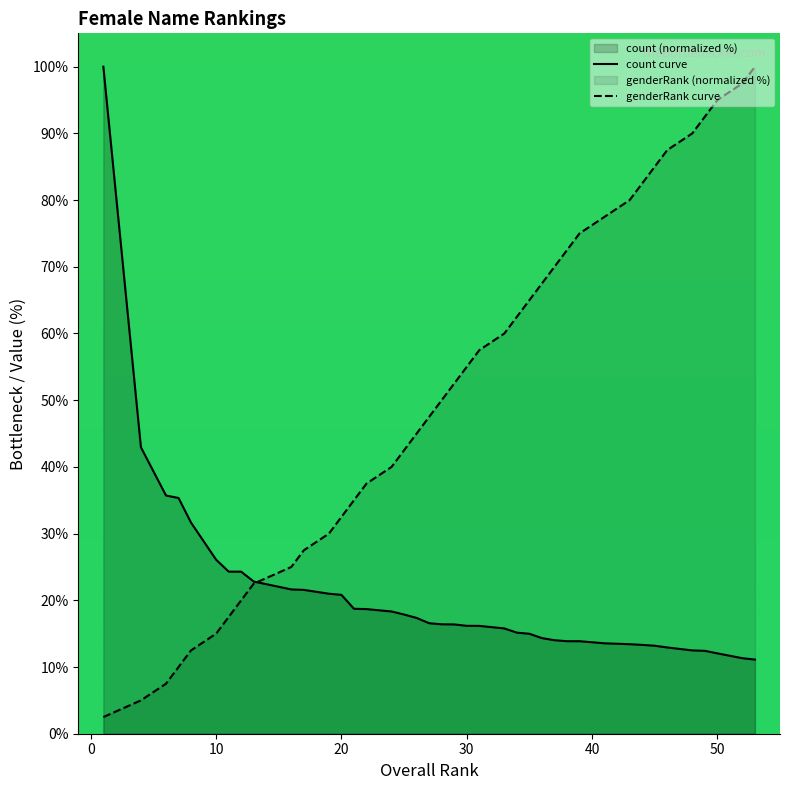

Which series has the largest total across all categories?

genderRank curve